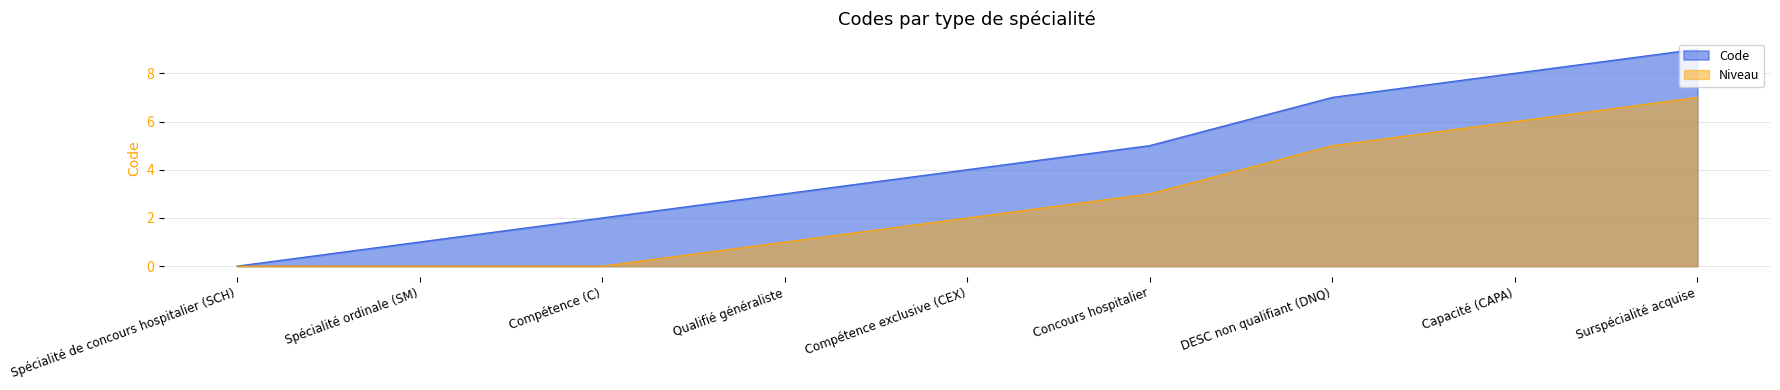

At which category does the chart reach its peak across all series?

Surspécialité acquise